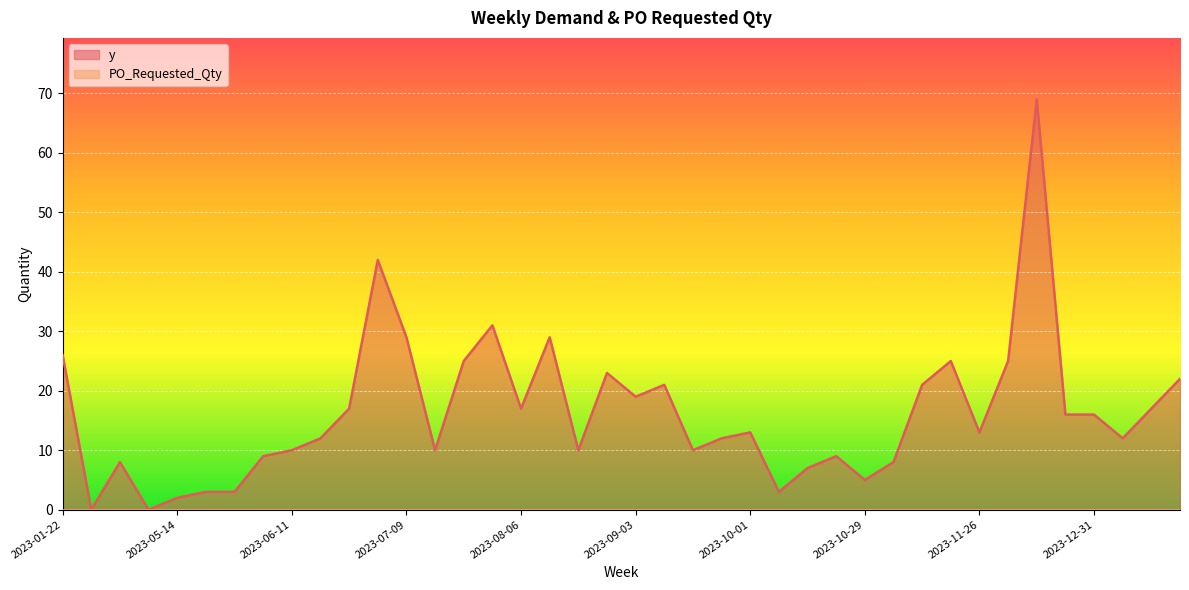

Where is the first local minimum?

2023-01-29